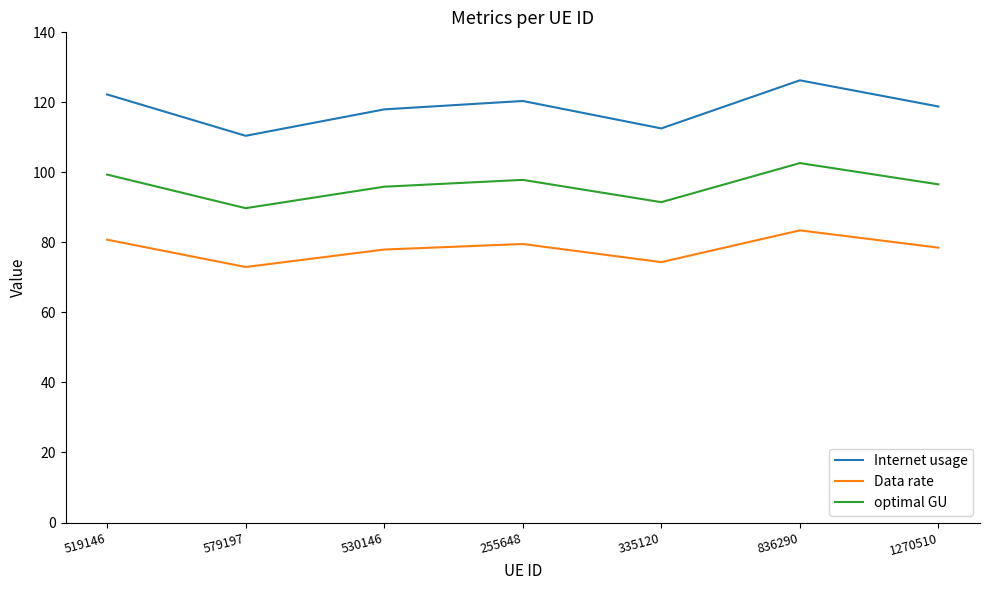

What is the total value across all series at 335120?

278.4